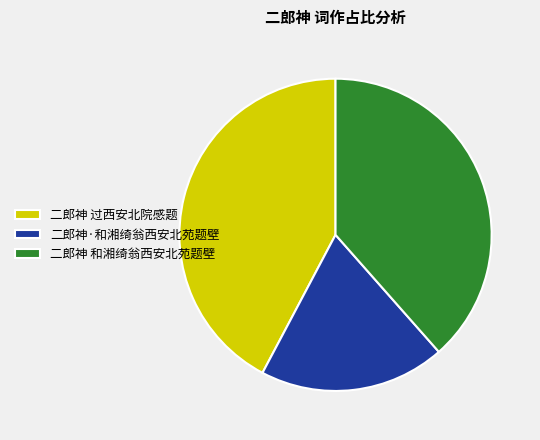

What is the smallest slice in the pie chart?

二郎神·和湘绮翁西安北苑题壁